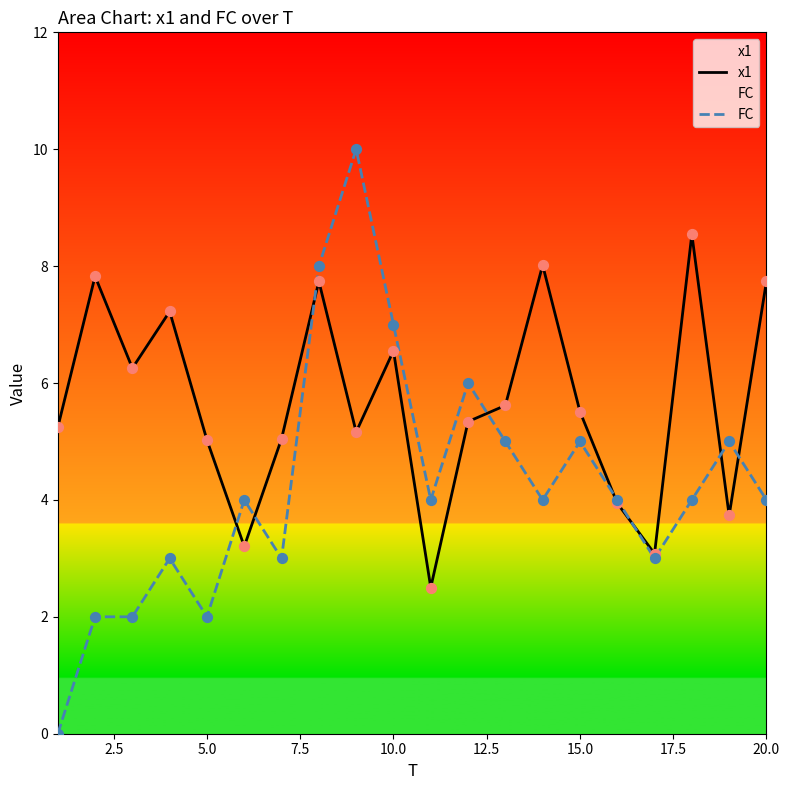

What is the total value across all series at 10.0?

13.6